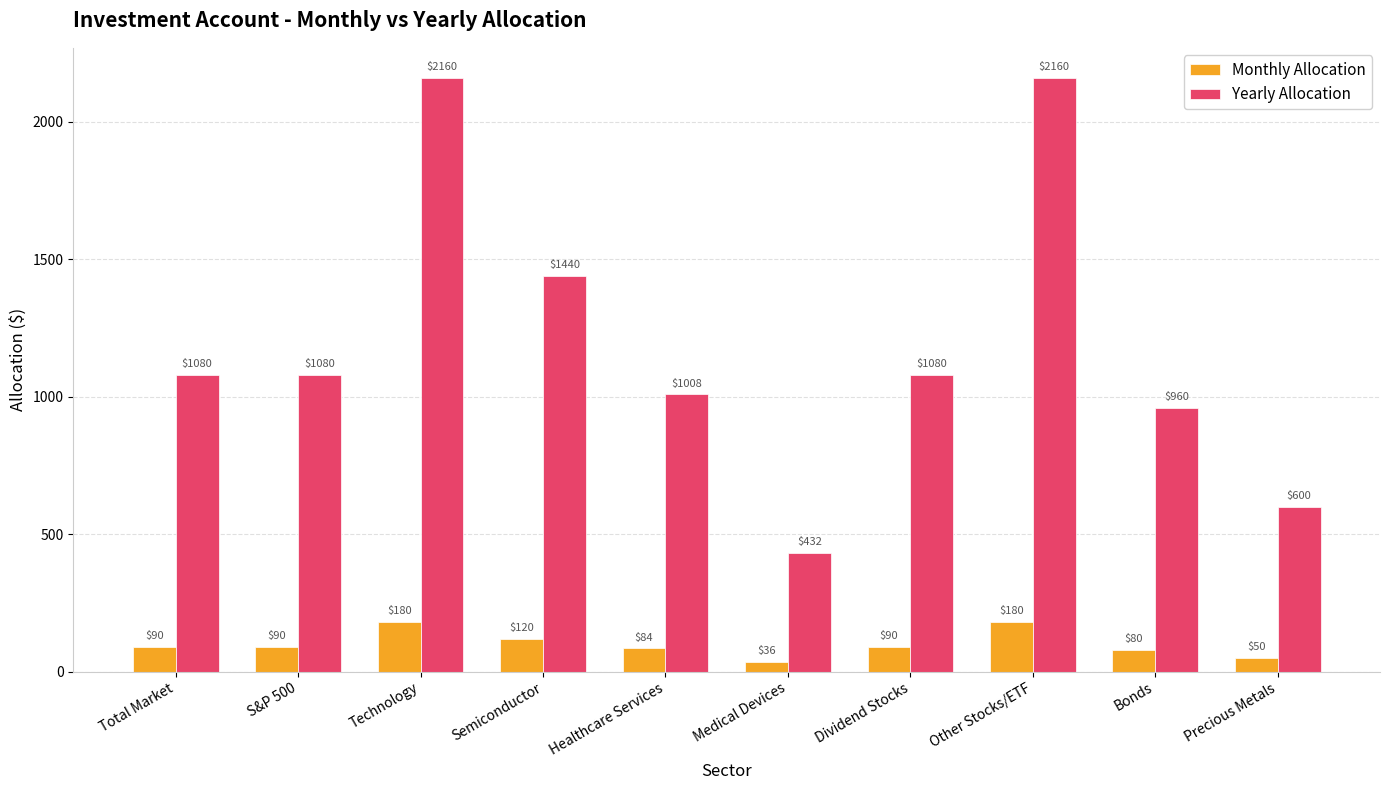

Reading left to right, transcribe all the data shown in this chart.

Monthly Allocation: Total Market=90	S&P 500=90	Technology=180	Semiconductor=120	Healthcare Services=84	Medical Devices=36	Dividend Stocks=90	Other Stocks/ETF=180	Bonds=80	Precious Metals=50
Yearly Allocation: Total Market=1080	S&P 500=1080	Technology=2160	Semiconductor=1440	Healthcare Services=1008	Medical Devices=432	Dividend Stocks=1080	Other Stocks/ETF=2160	Bonds=960	Precious Metals=600